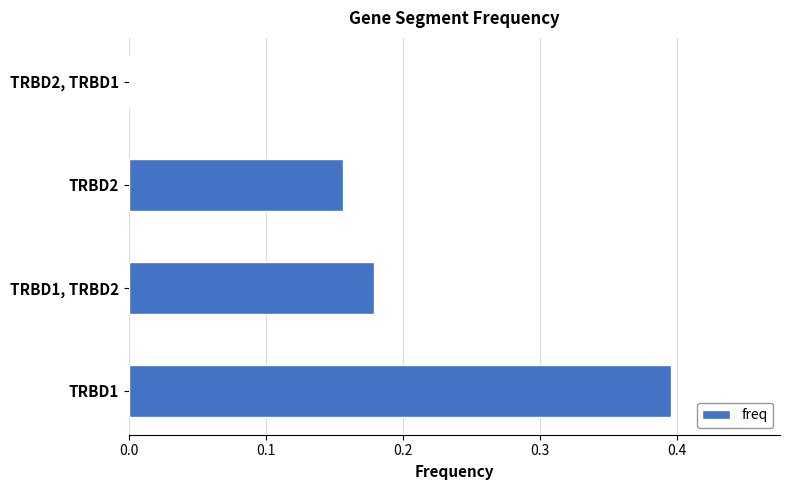

What is the sum of all values?

0.7